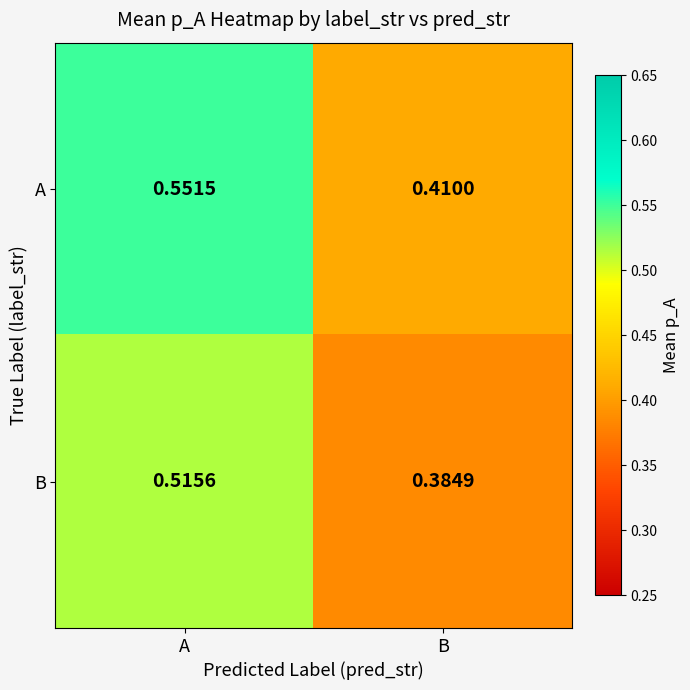

List the series in order of their overall mean, highest first.

A, B